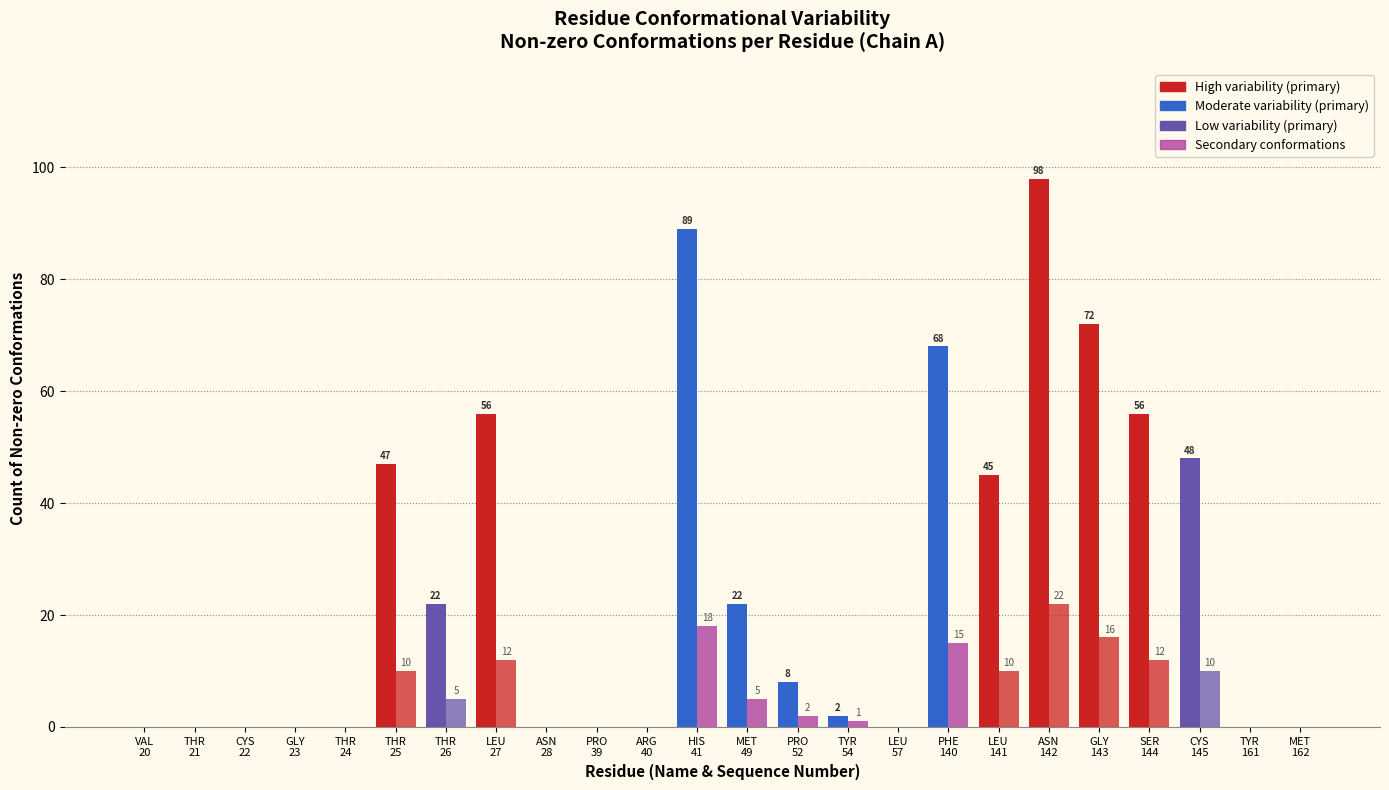

Which label corresponds to the largest value in the chart?

ASN
142